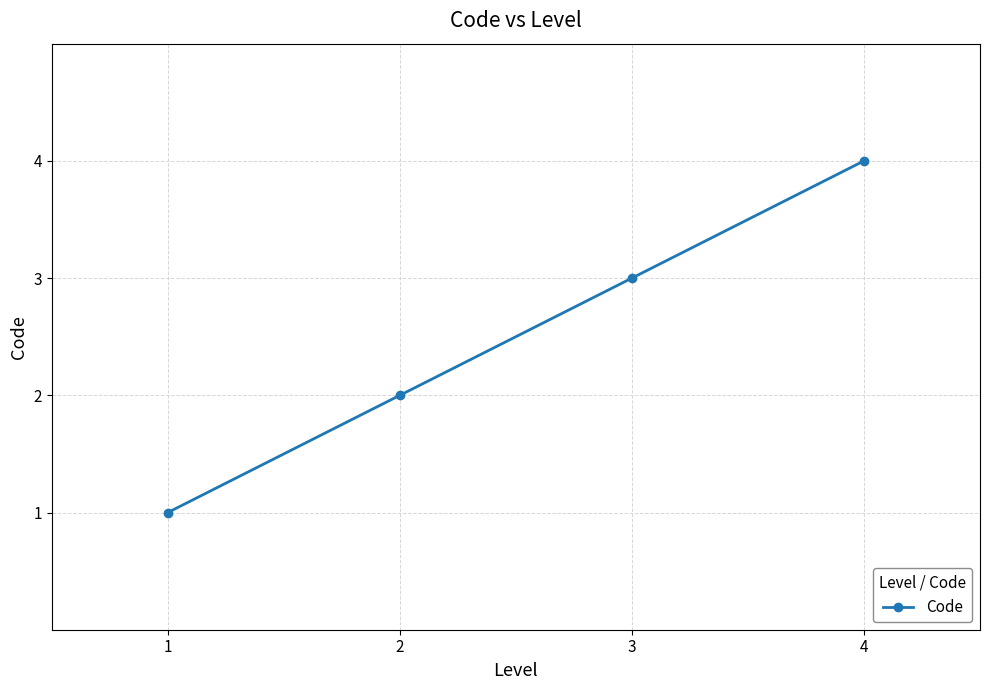

What is the ratio of the value at 4 to the value at 3?

1.3